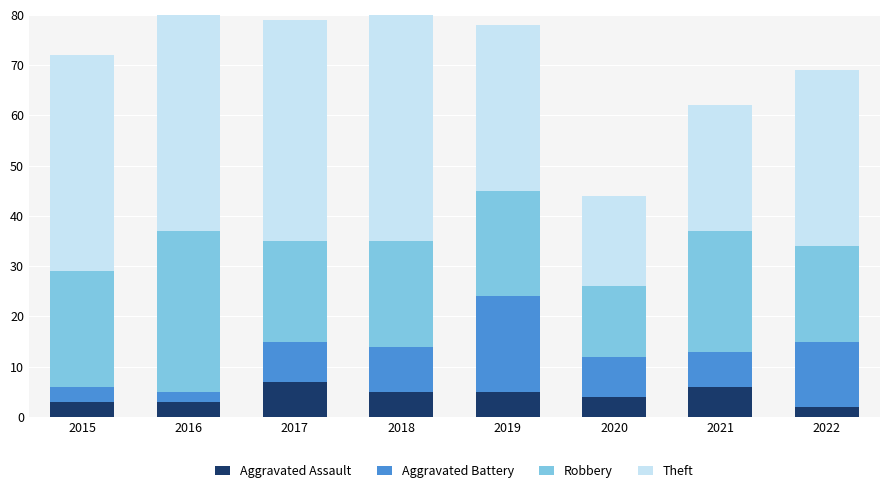

How many groups of bars are there?

8